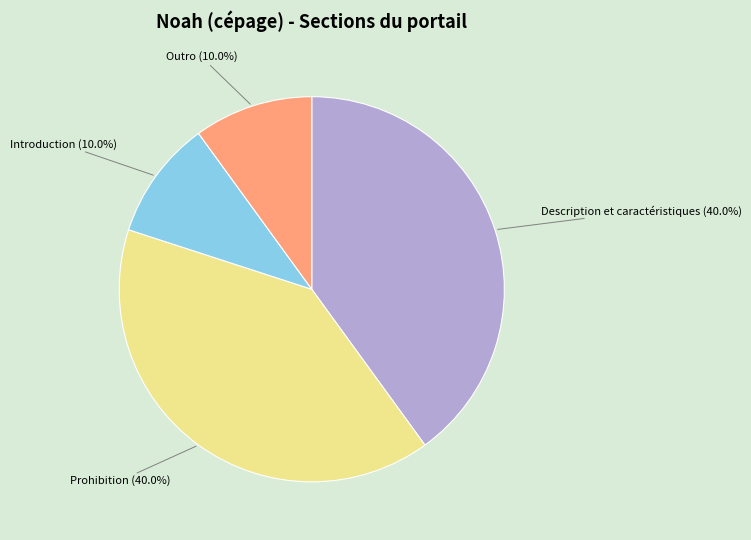

How many segments does this pie chart have?

4